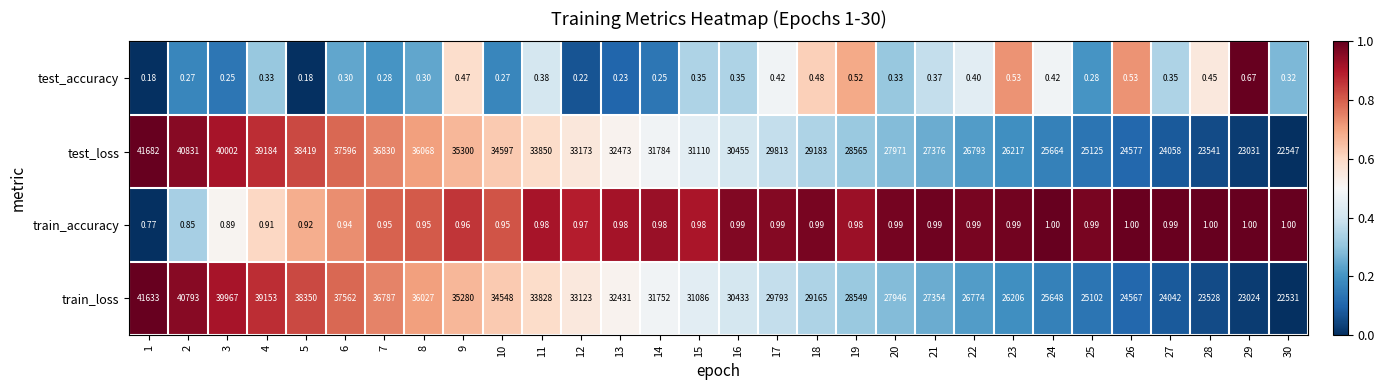

List the series in order of their peak value, highest first.

test_loss, train_loss, train_accuracy, test_accuracy